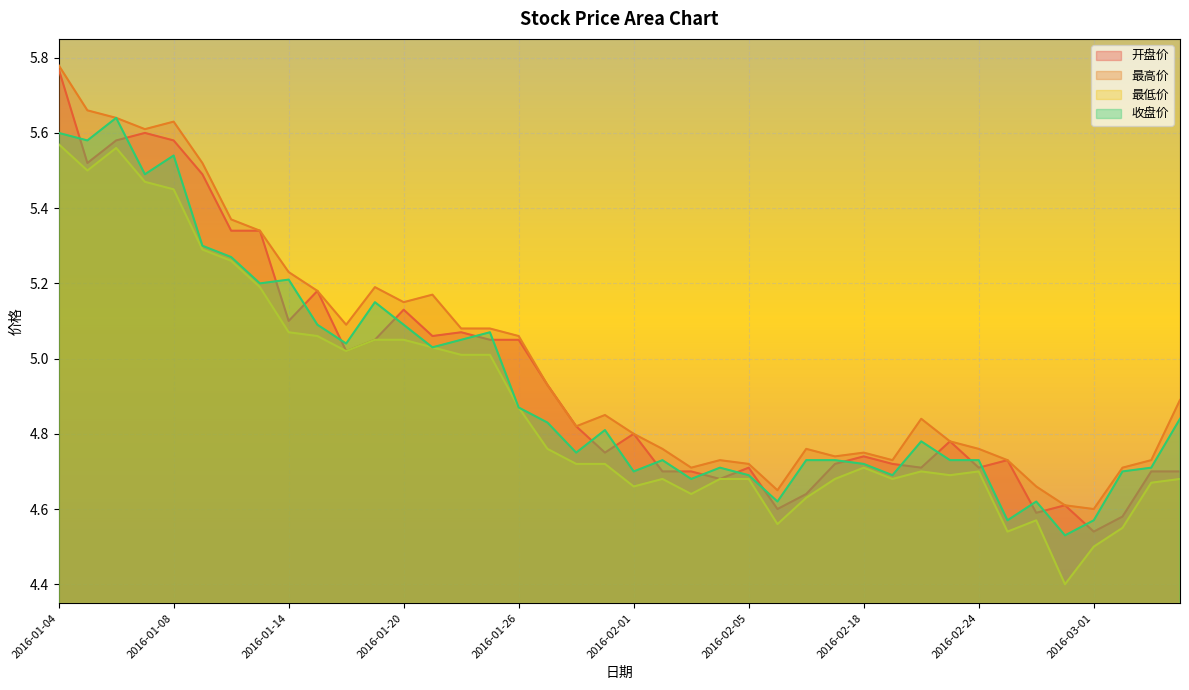

What is the value of the 最高价 point at the 38th from the left?

4.7